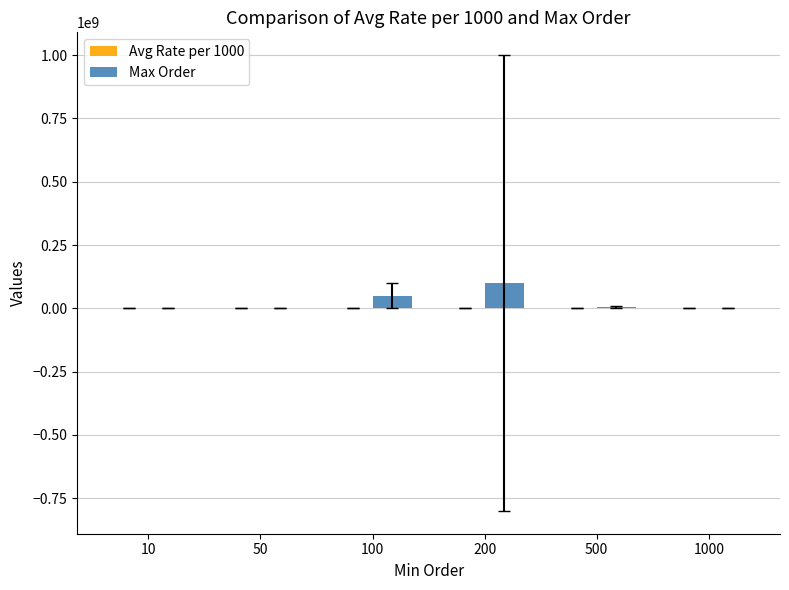

What is the maximum value shown in the chart?

100000000.0